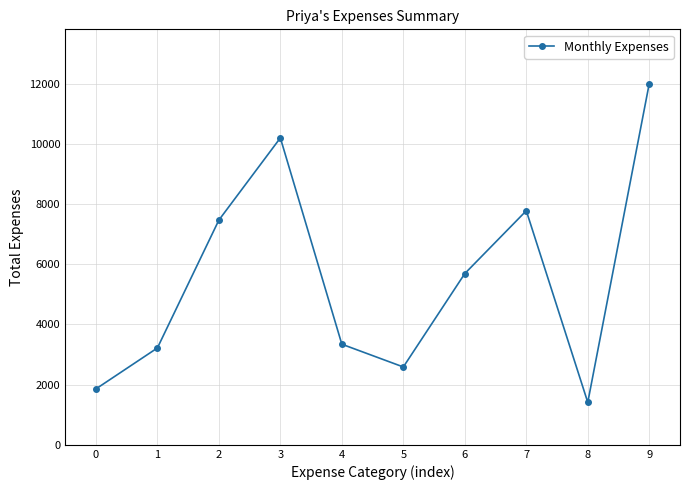

How many points are higher than both their immediate neighbors (excluding endpoints)?

2